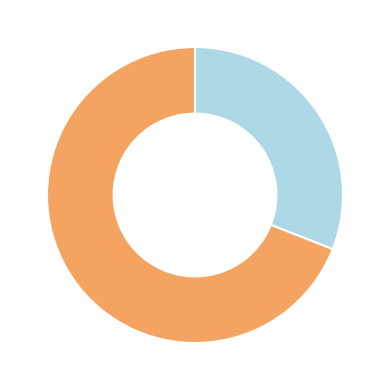

Is there any slice that represents more than half of the pie?

Yes